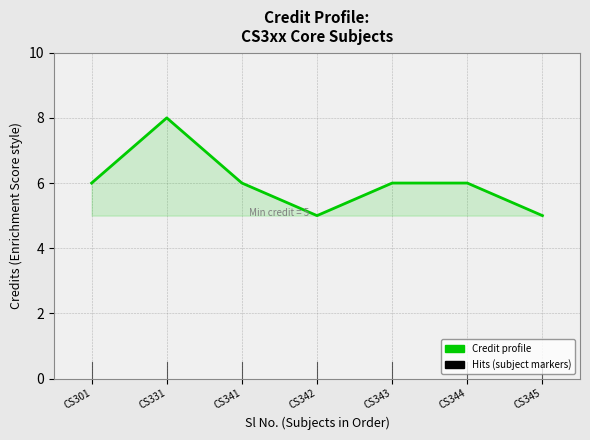

What is the difference between the second highest and second lowest values?

1